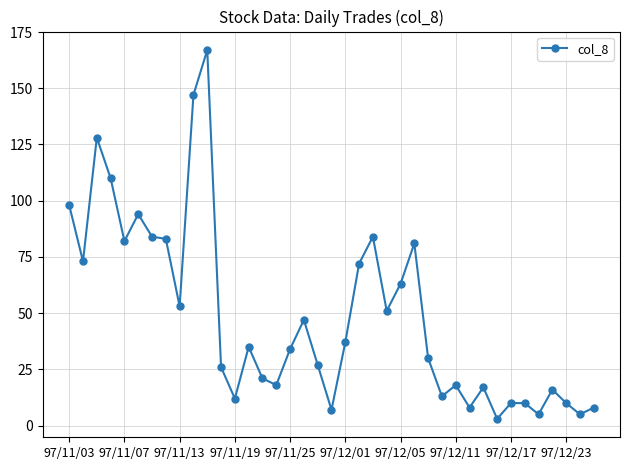

What is the difference between the second highest and minimum values?

144